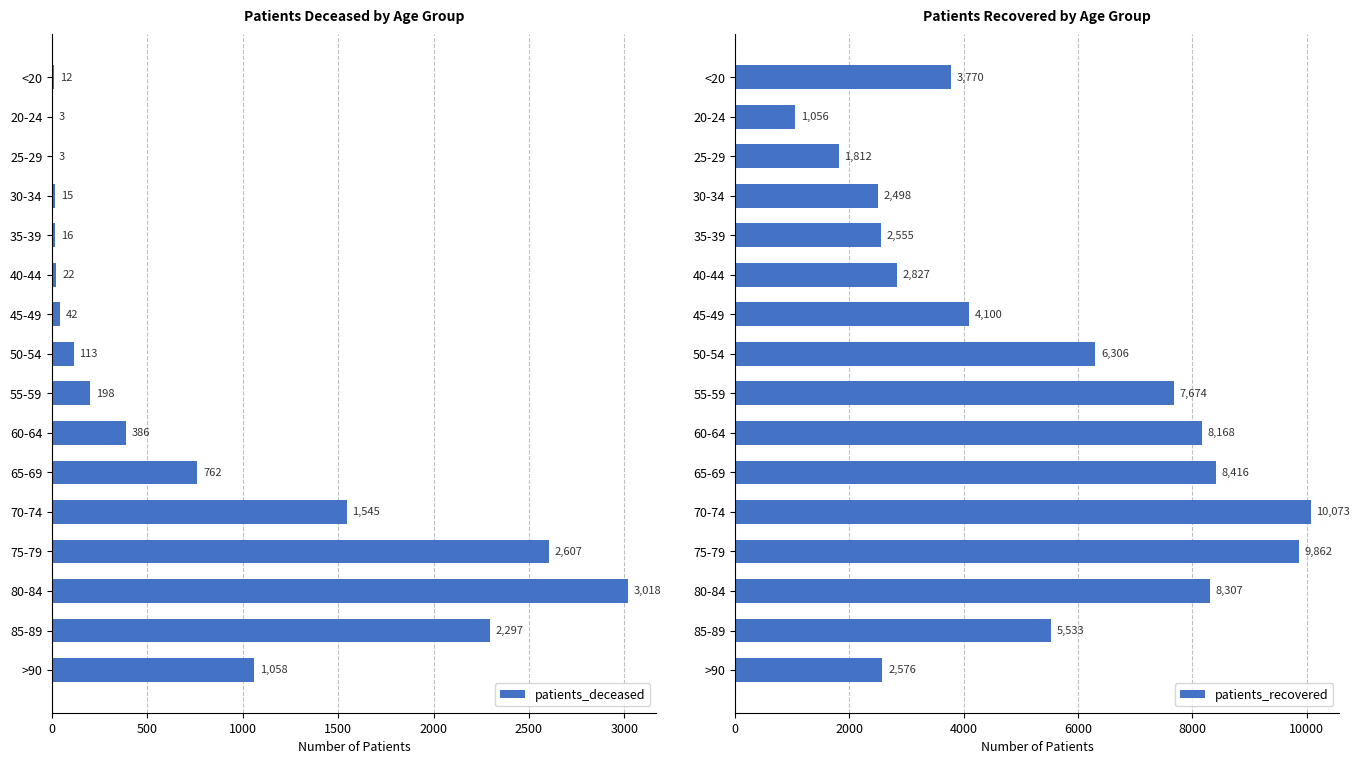

The value of patients_deceased at 60-64 is 668. True or false?

False